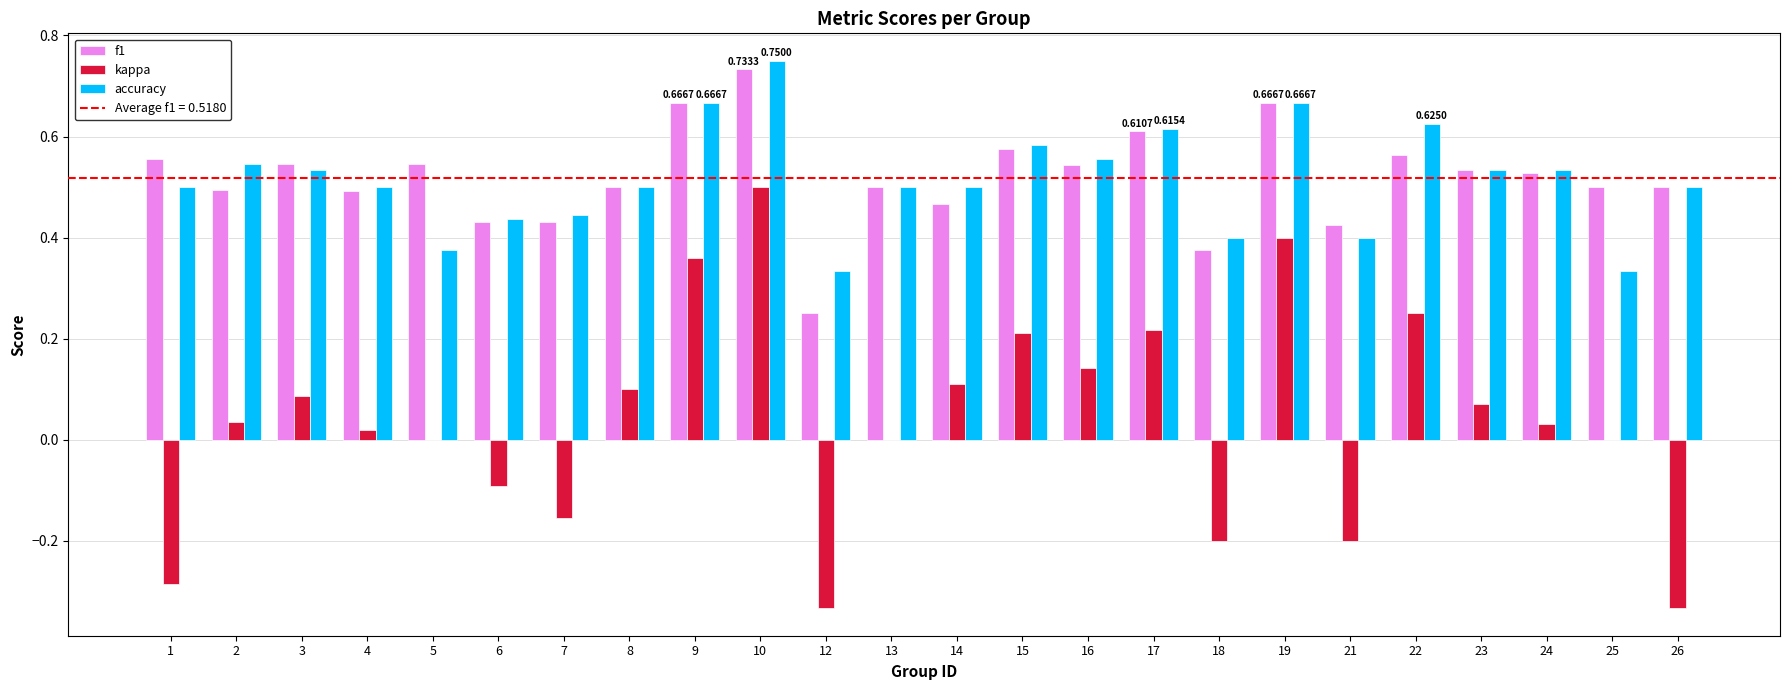

At which category is the sum across all series the highest?

10